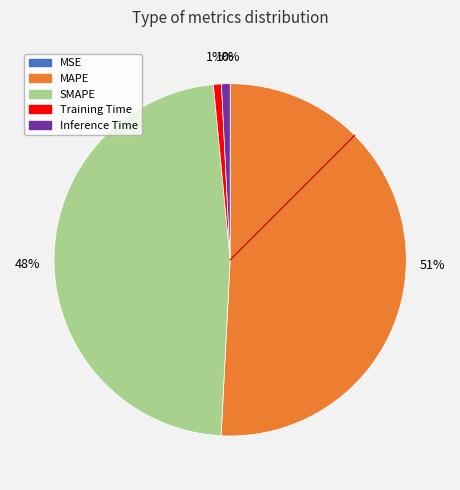

True or false: SMAPE accounts for 48% of the total.

True